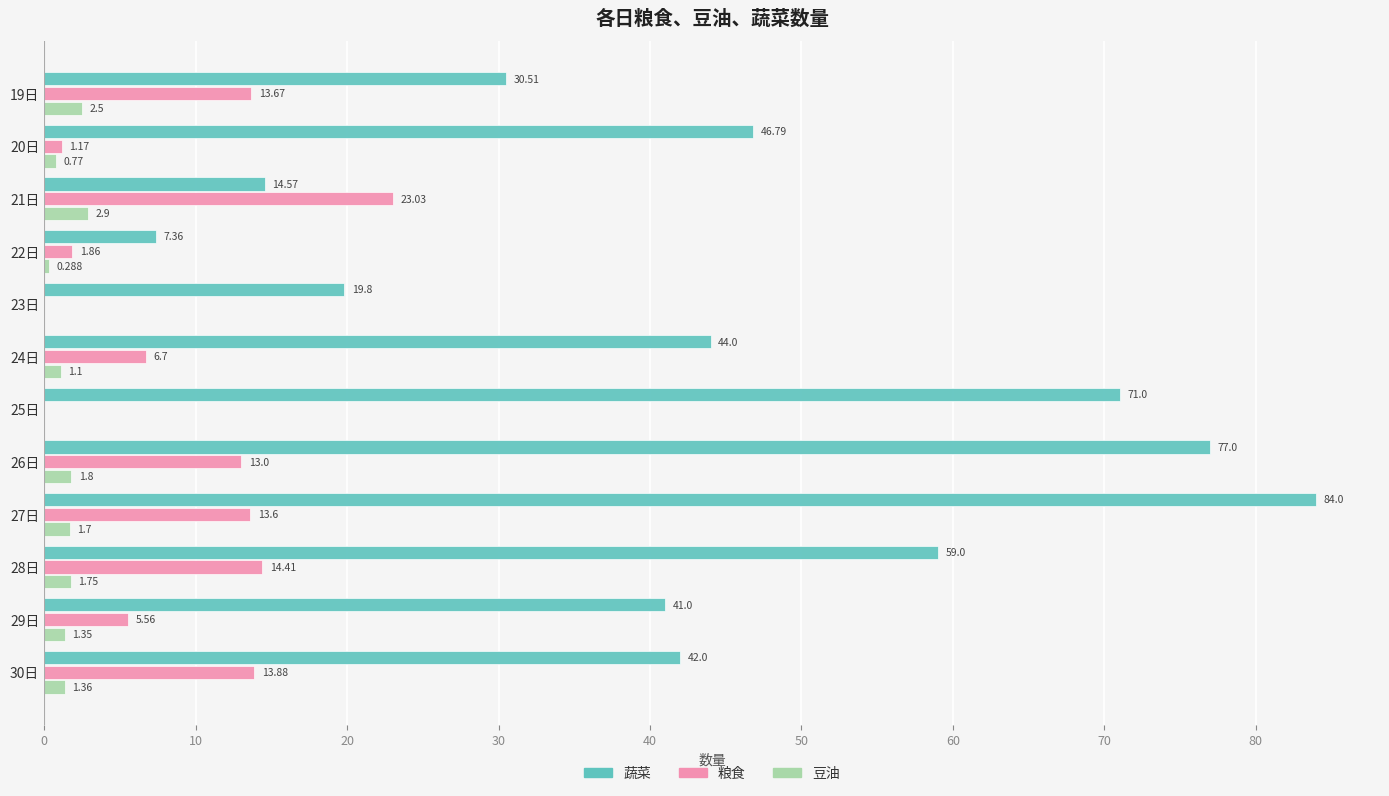

Which series has the largest total across all categories?

蔬菜